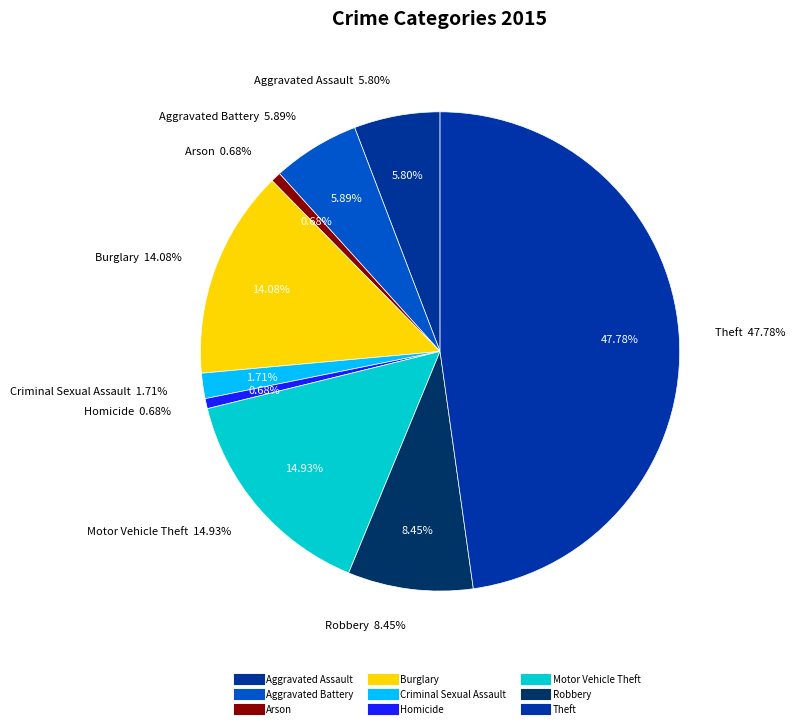

To the nearest percent, what is the average slice percentage?

11%